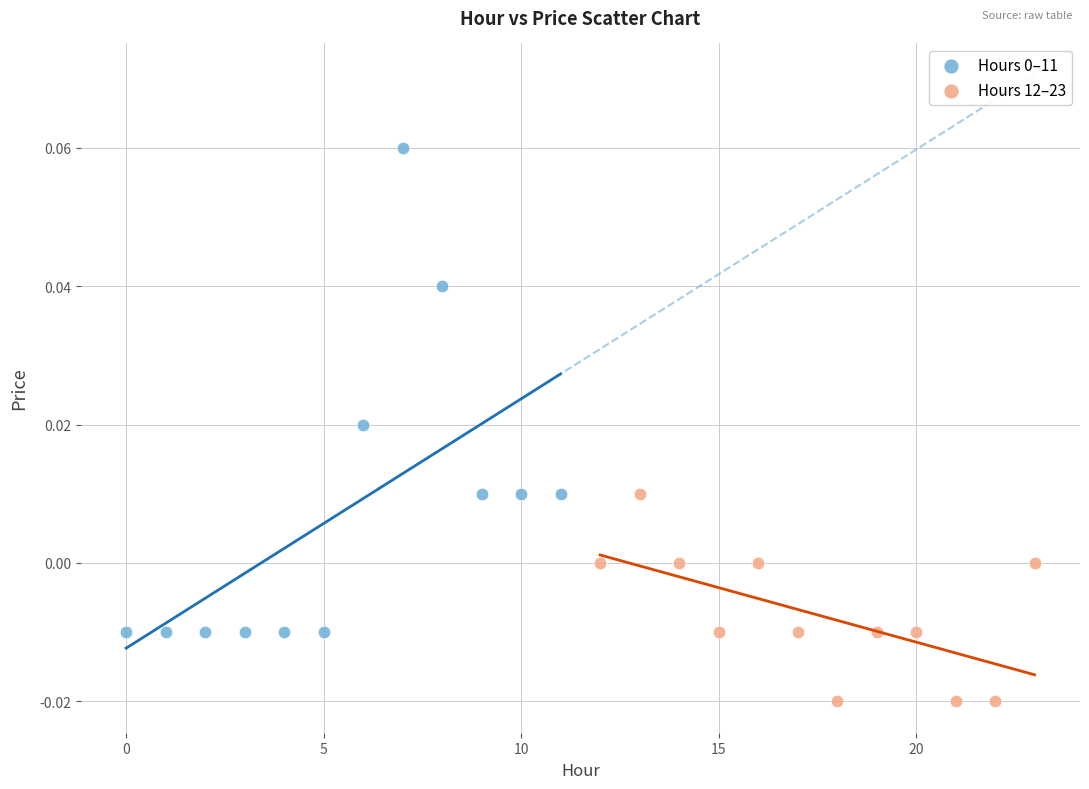

Which series reaches the minimum Y coordinate?

Hours 12–23